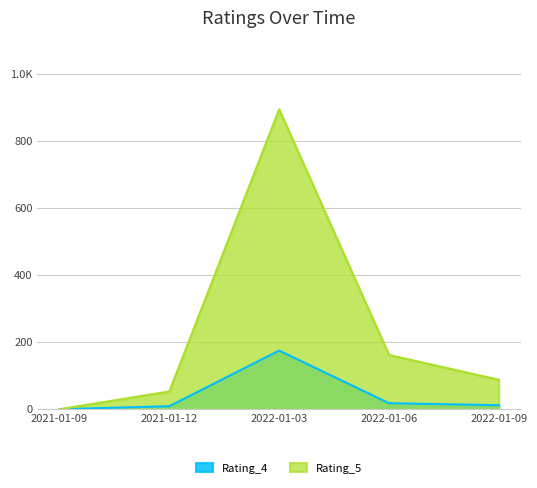

How many positive values does the Rating_5 series have?

4